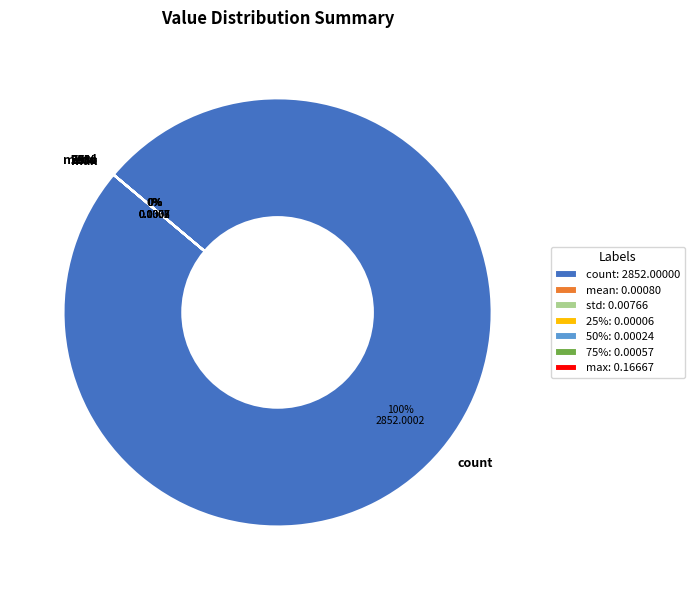

Rank the categories by value from lowest to highest.

min, 25%, 50%, 75%, mean, std, max, count